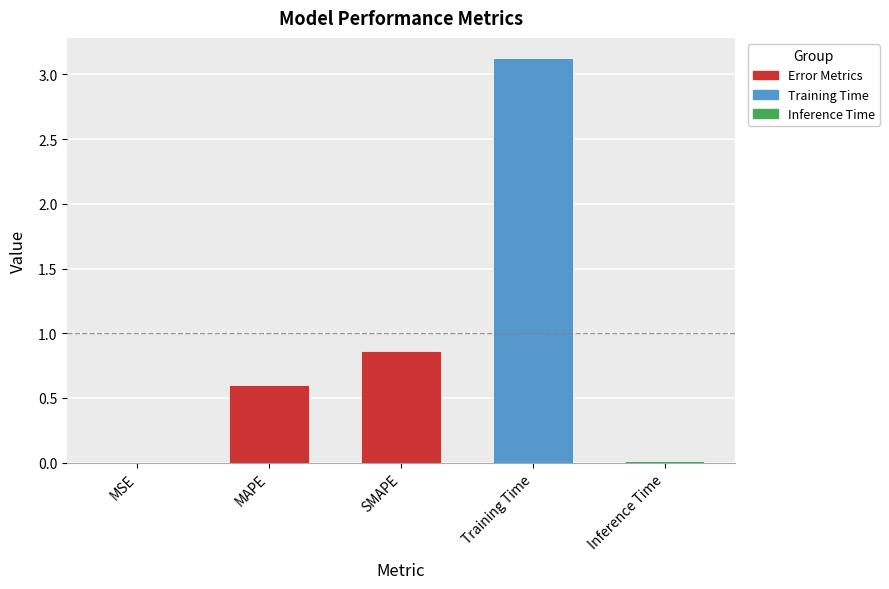

At which label is the value closest to 1?

SMAPE